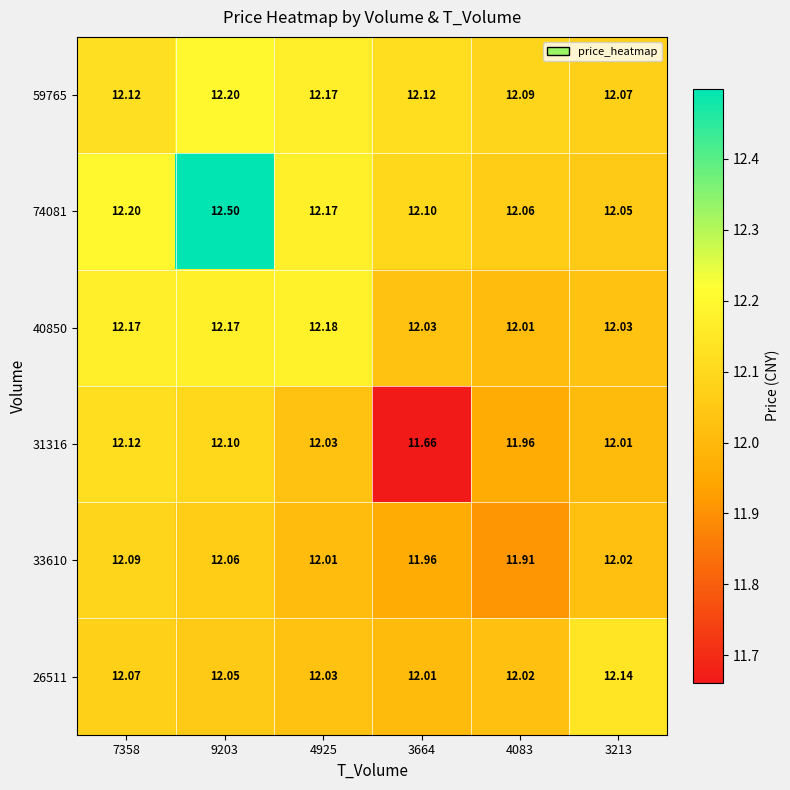

At 4083, list the series in order from largest to smallest.

59765, 74081, 26511, 40850, 31316, 33610